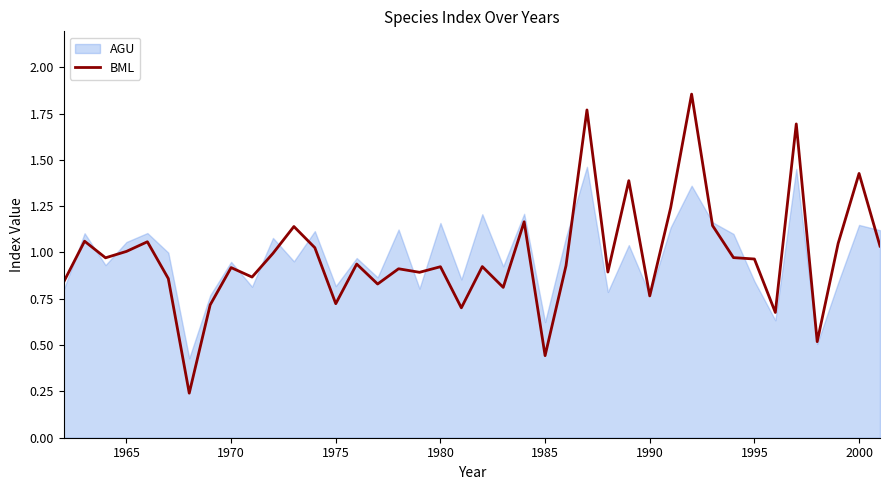

How many interior local valleys (lower than both neighbors) does the data have?

13